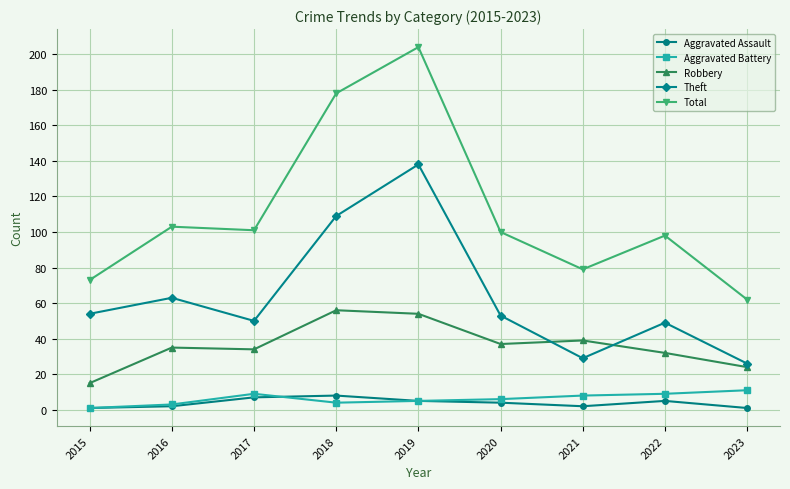

At which label is Theft closest to 82?

2016